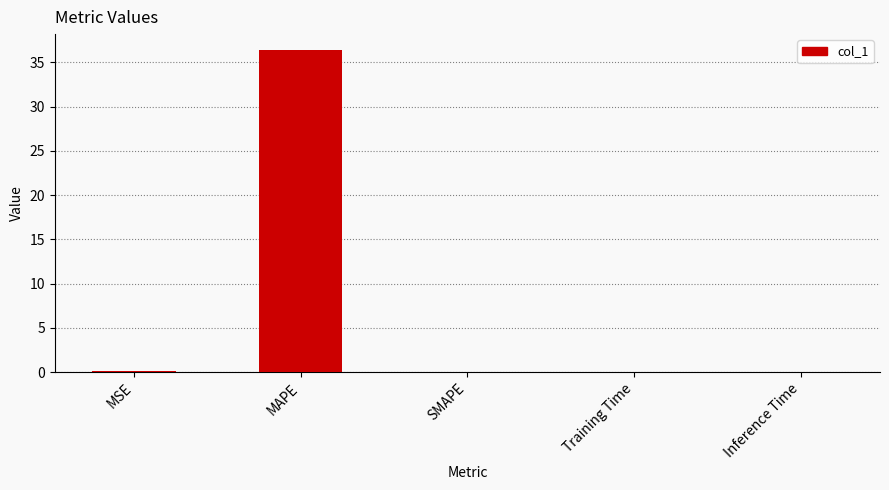

How many distinct data groups are displayed?

1